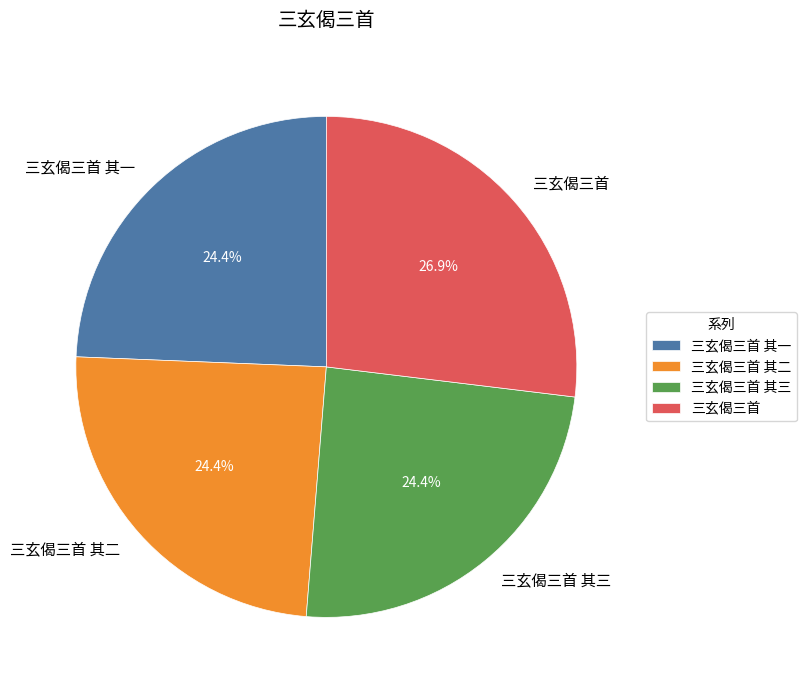

How much of the chart is everything except 三玄偈三首 其三?

75.6%